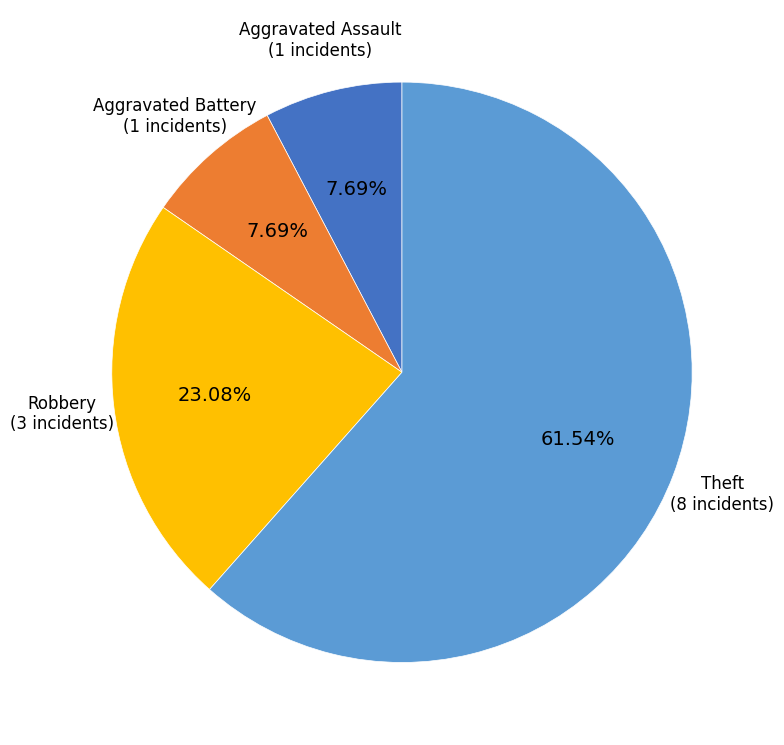

Is there a majority slice in this chart?

Yes